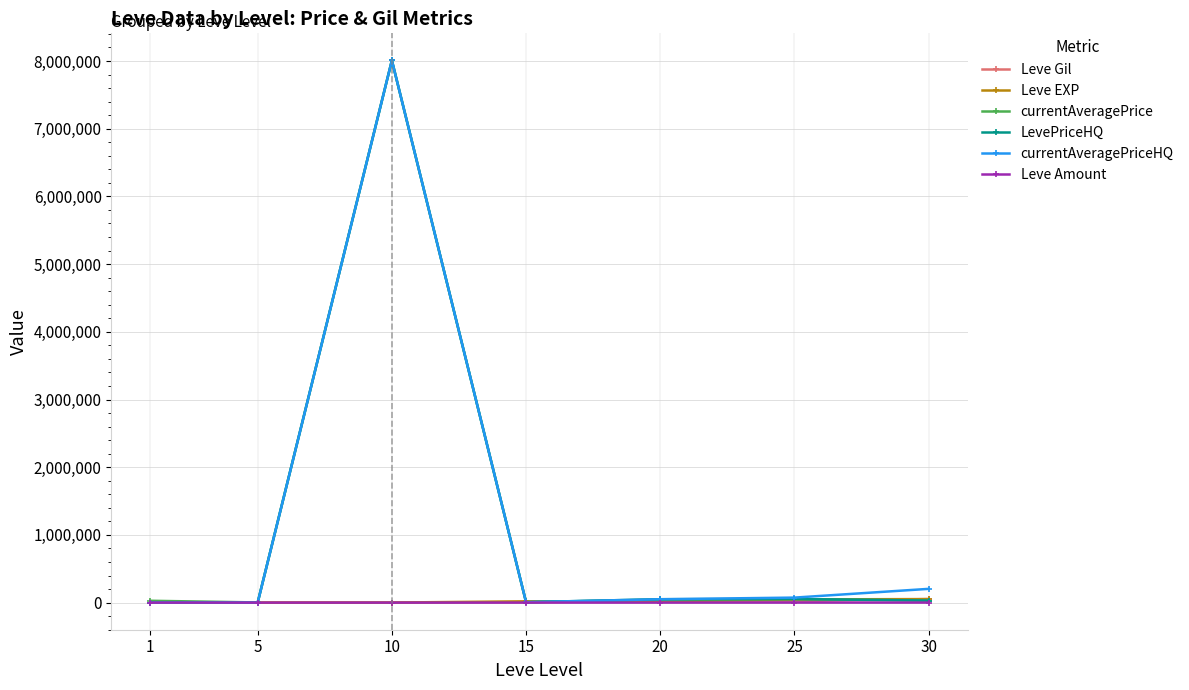

Between 10 and 20, which series saw the biggest shift?

currentAveragePrice